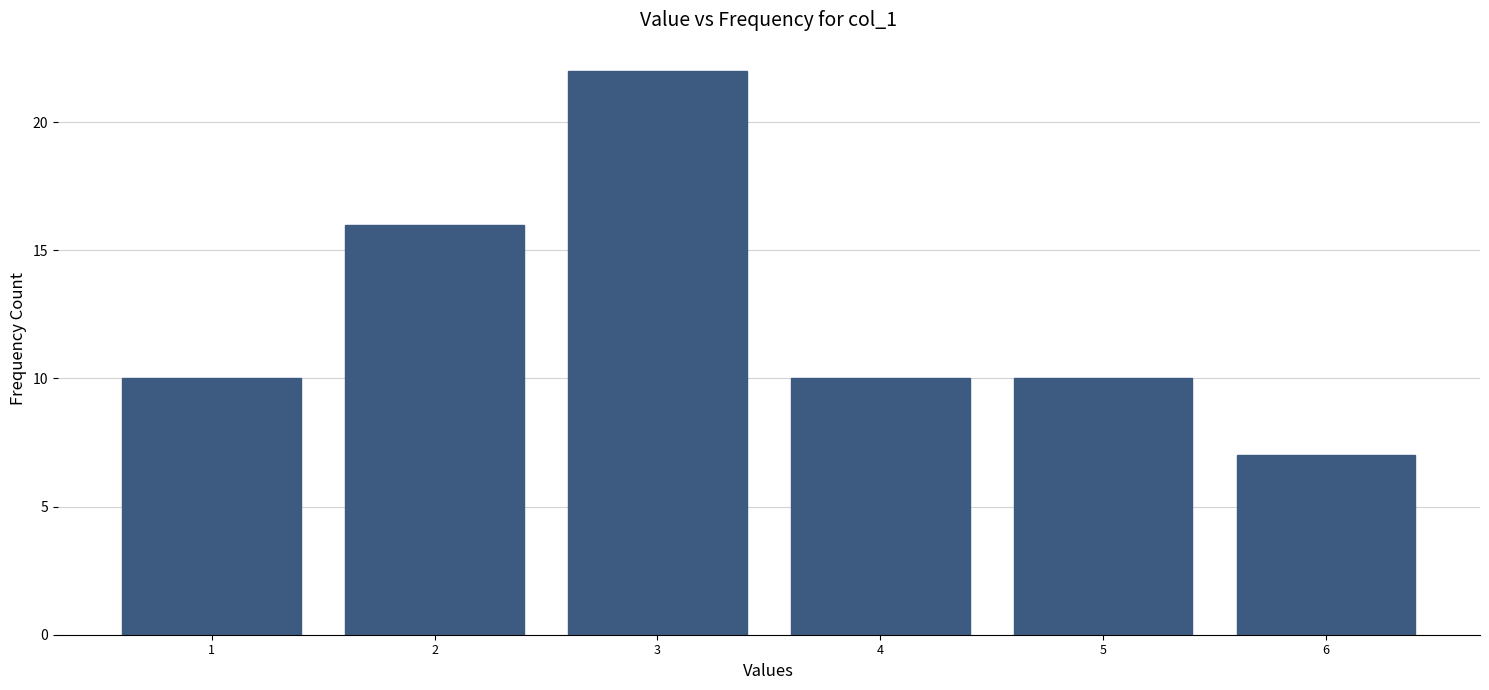

Reading left to right, transcribe all the data shown in this chart.

10	16	22	10	10	7